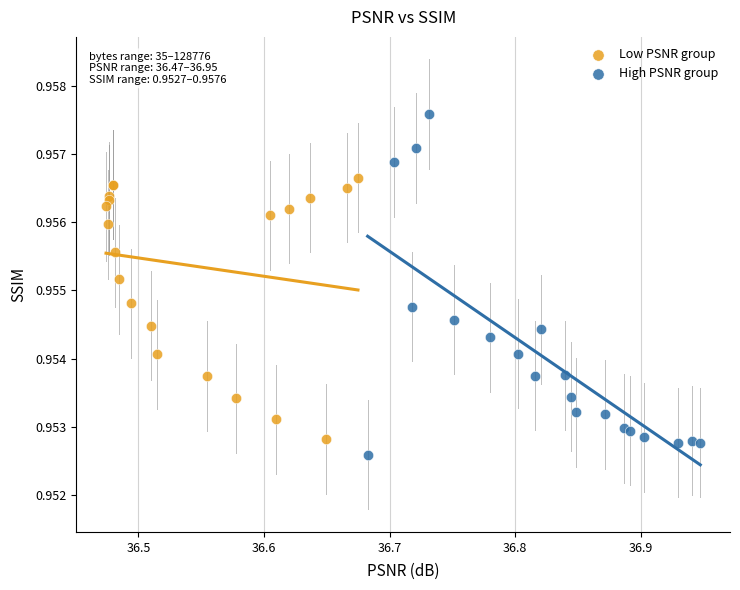

Which series contains the highest Y value?

High PSNR group